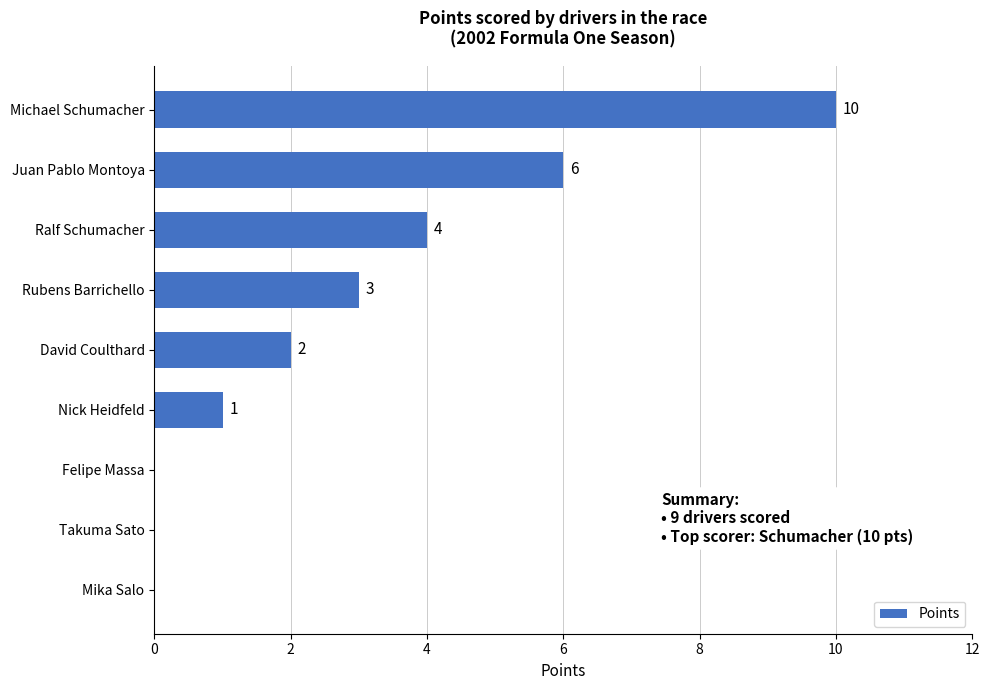

Between Juan Pablo Montoya and Takuma Sato, which is larger?

Juan Pablo Montoya